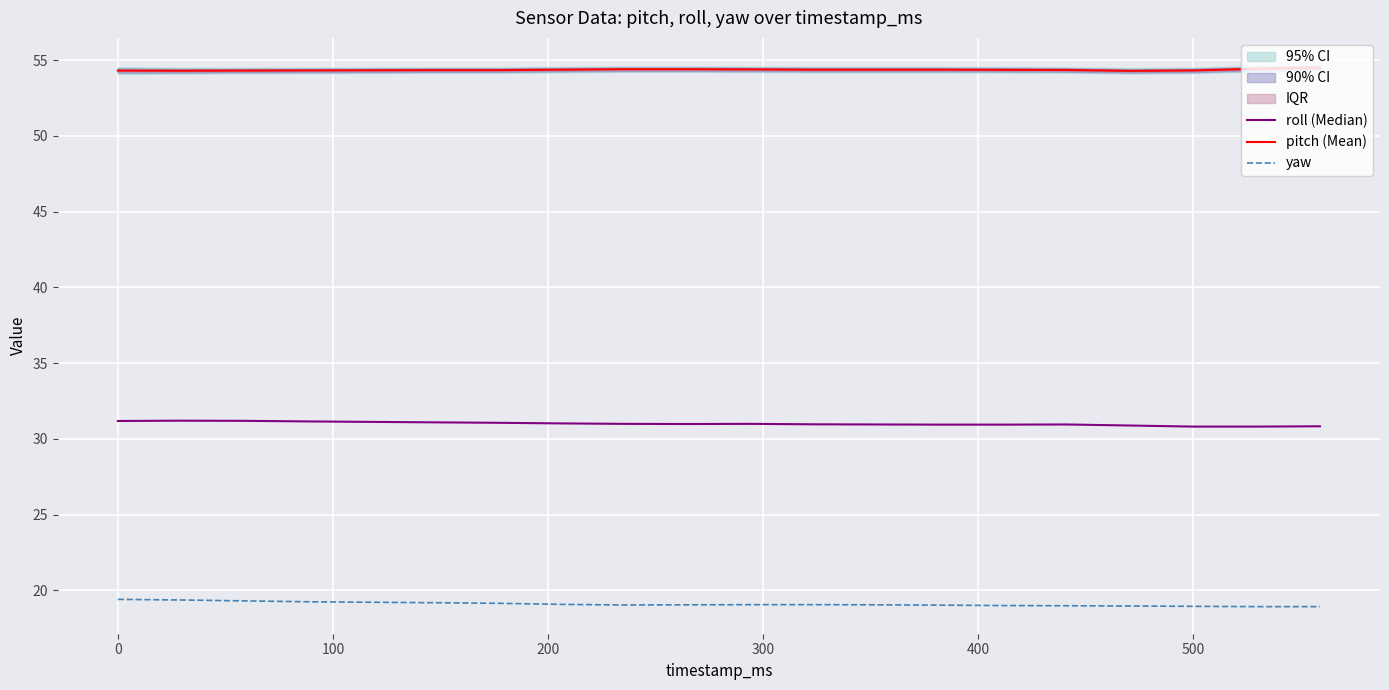

What is the lowest value of the pitch (Mean) series?

54.3